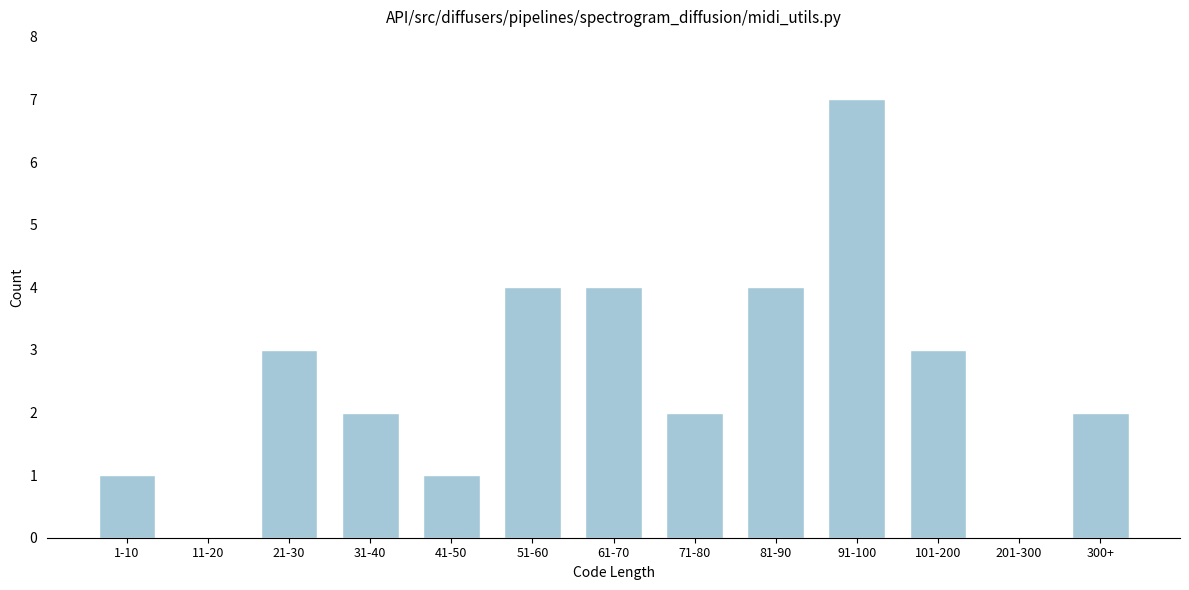

Reading left to right, extract all data points from this chart.

1-10=1	11-20=0	21-30=3	31-40=2	41-50=1	51-60=4	61-70=4	71-80=2	81-90=4	91-100=7	101-200=3	201-300=0	300+=2